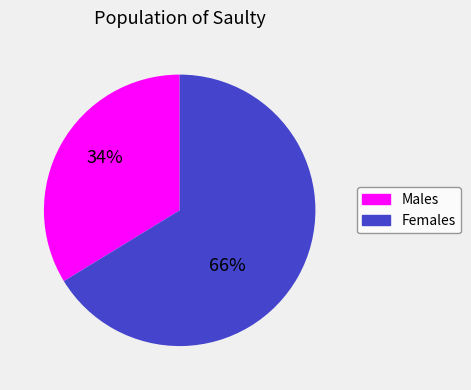

Is there a majority slice in this chart?

Yes